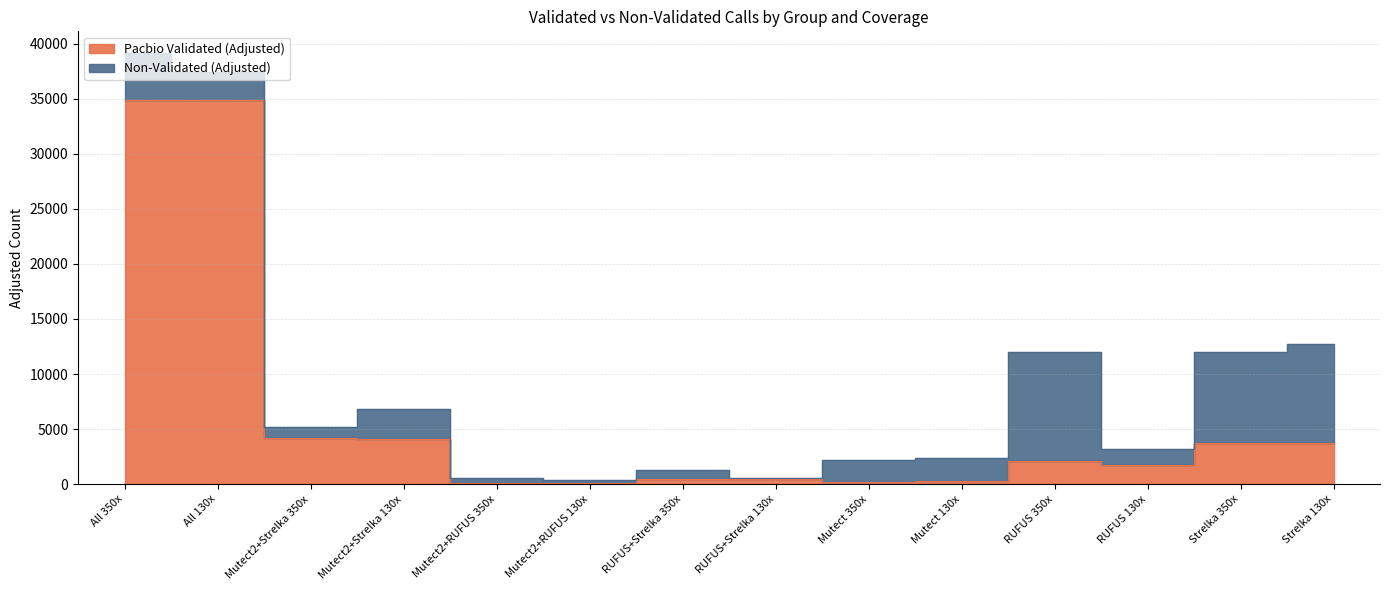

What is the ratio of the value at Mutect 130x to the value at Mutect2+RUFUS 350x?

1.9